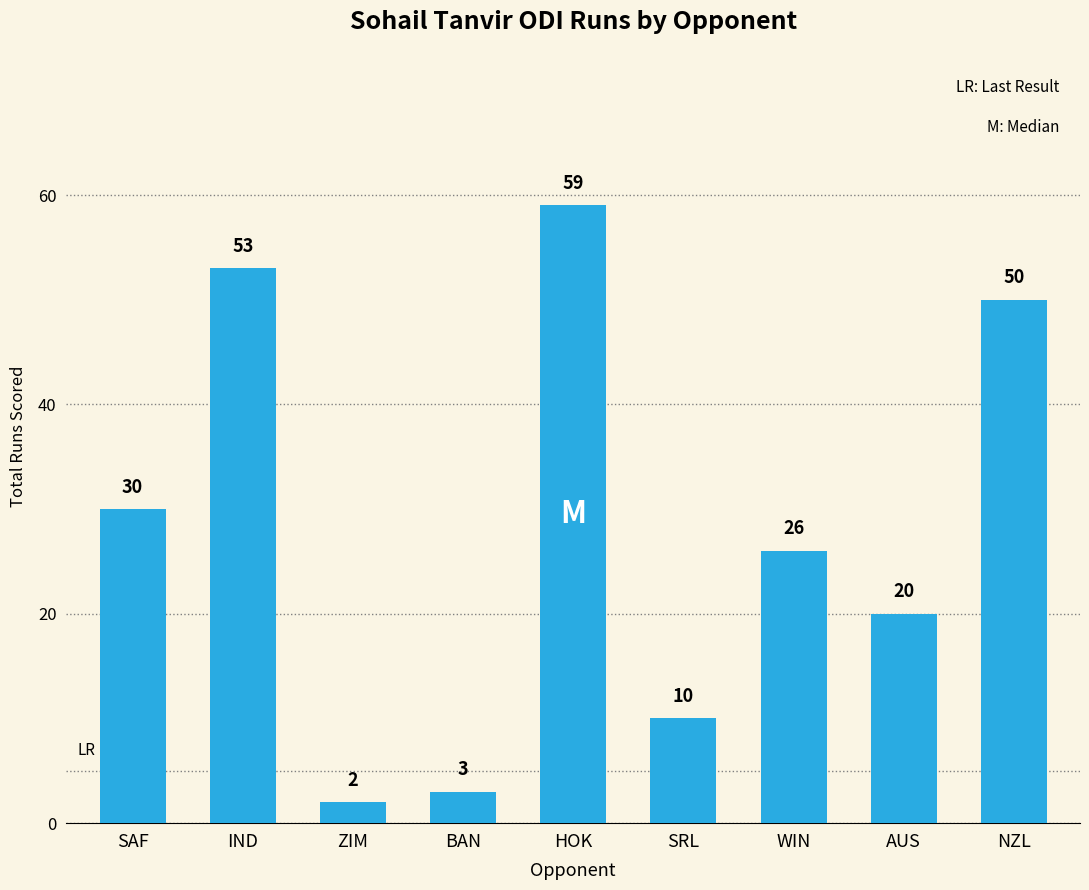

What is the greatest value displayed?

59